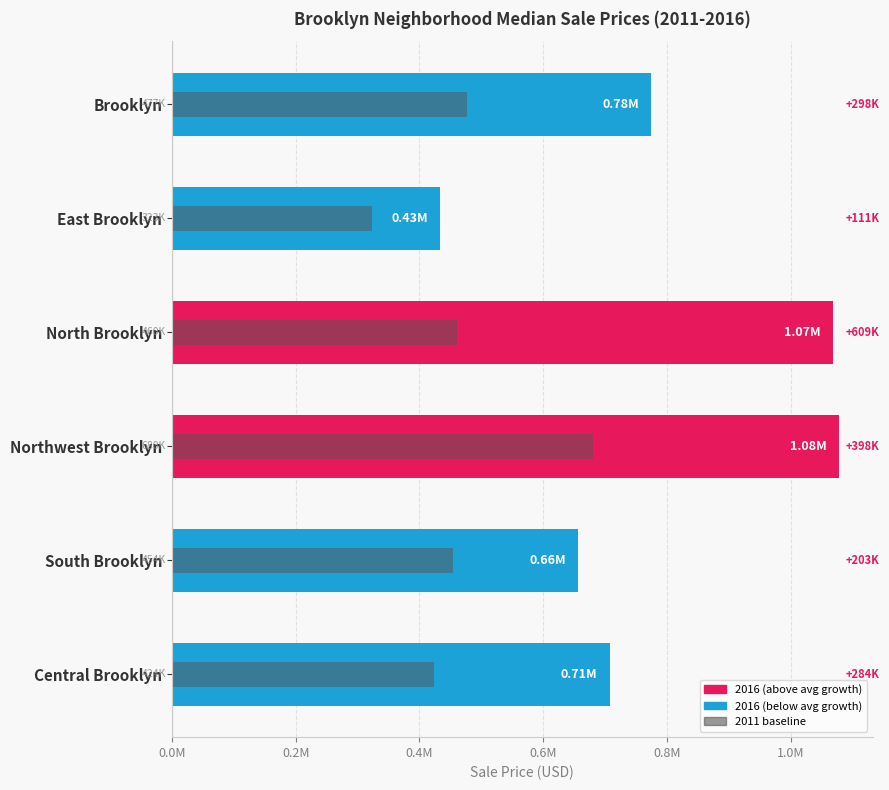

Reading left to right, what are all the values shown in this chart?

2016 Sale Price: 775035.2	434020.0	1068739.0	1078672.0	656652.0	707860.0
2011 Sale Price: 476600.4	323265.0	460077.0	680329.0	453579.0	423734.0